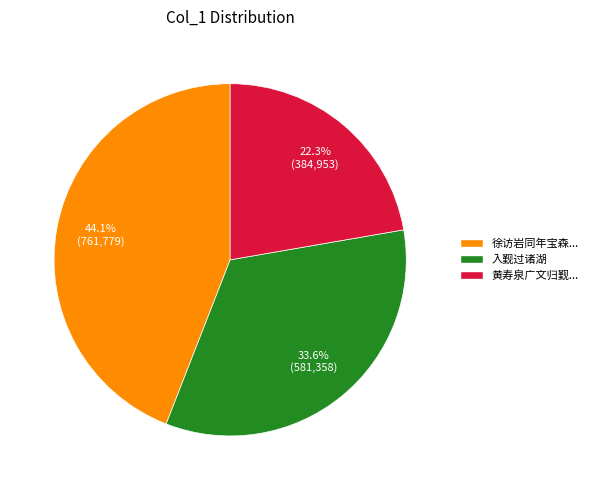

Is 徐访岩同年宝森... the majority of the pie?

No